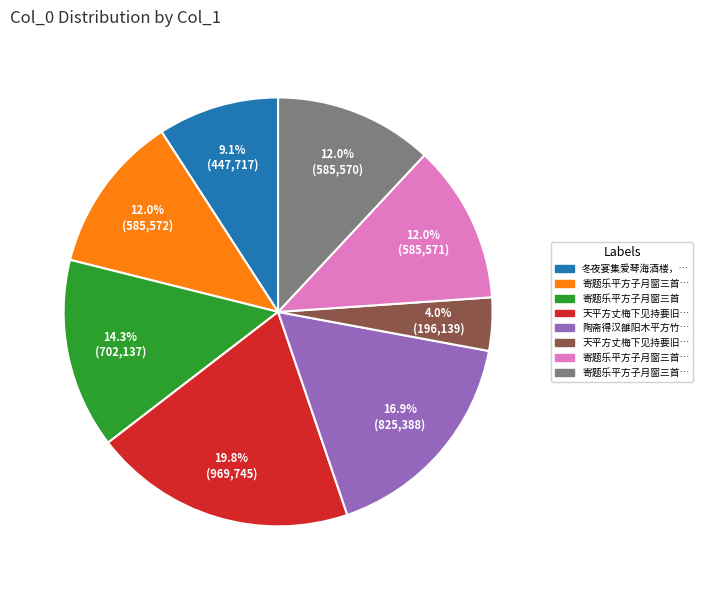

Does any single category account for the majority?

No